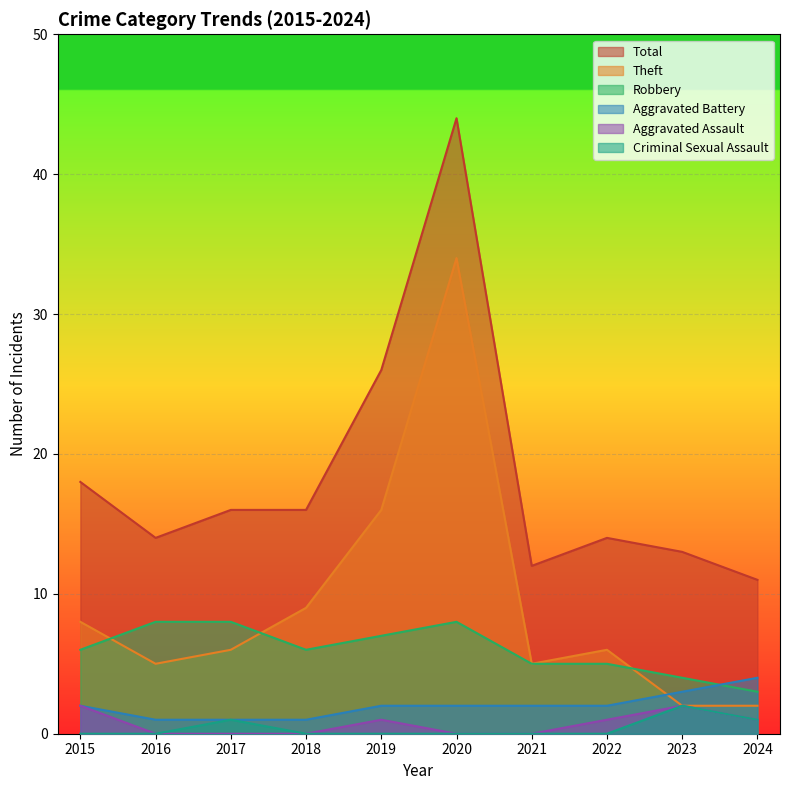

At how many categories does at least one series exceed 0?

10